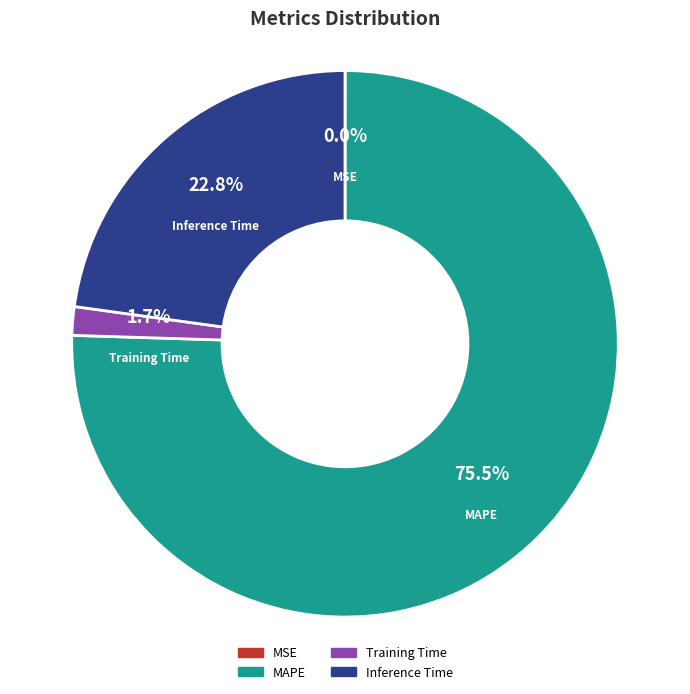

What is the ratio of the value at Inference Time to the value at MAPE?

0.3